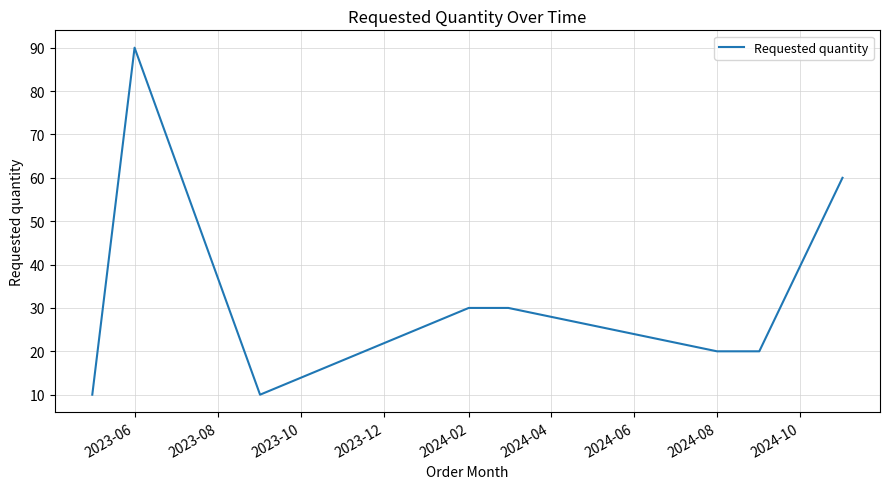

What is the maximum value shown in the chart?

90